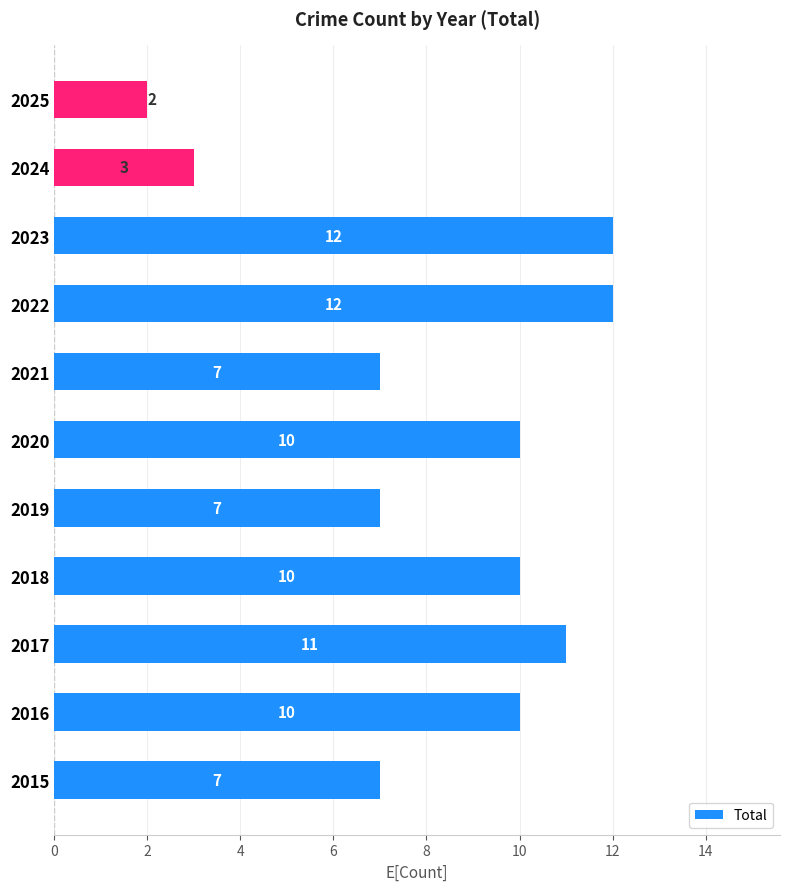

What is the average value?

8